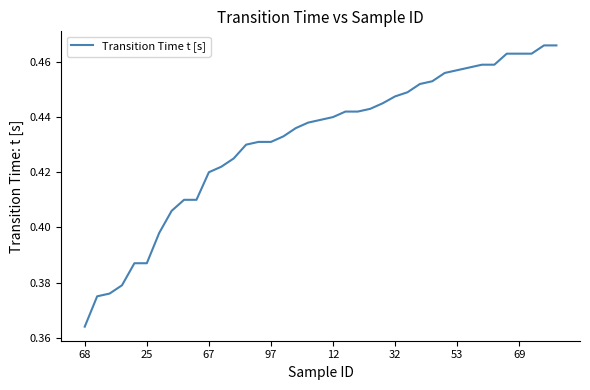

How many lines are shown in the chart?

1